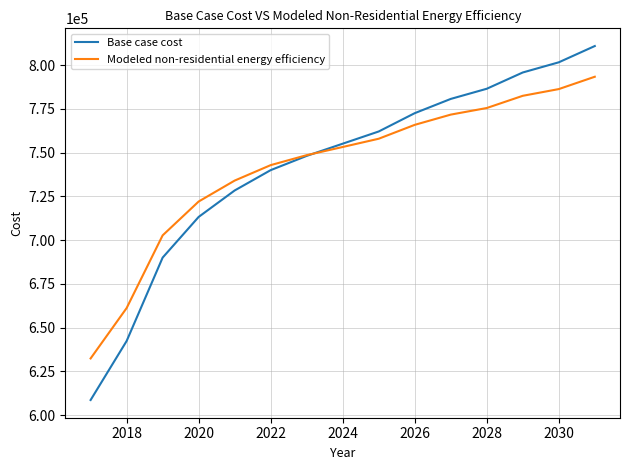

What is the difference between the maximum and second lowest values in the Base case cost series?

168551.6